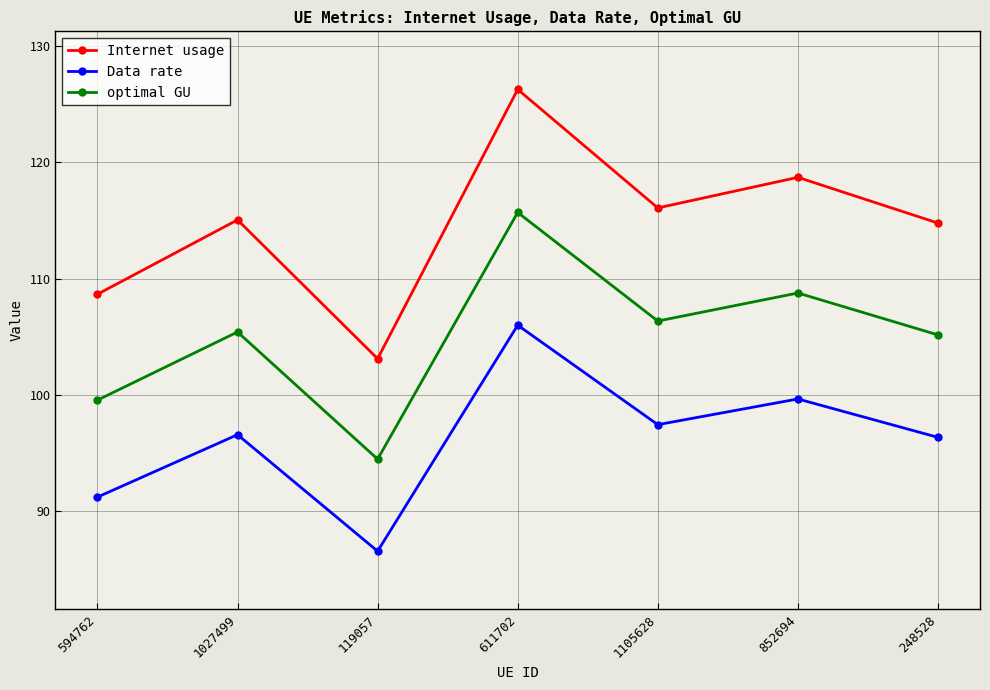

What is the label of the 4th point from the right?

611702